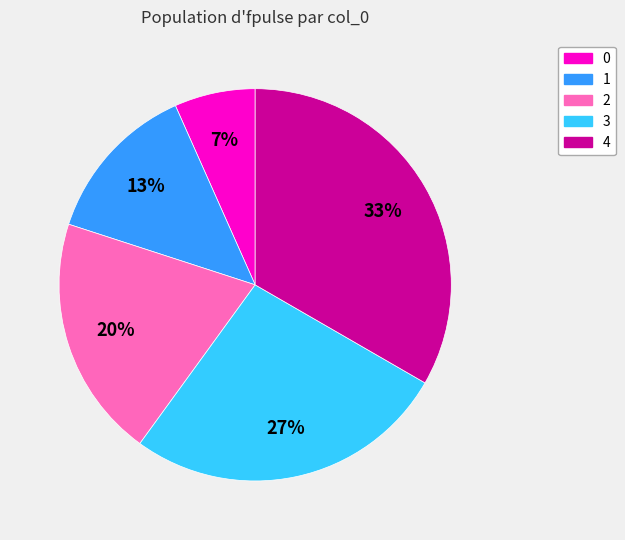

How many segments does this pie chart have?

5